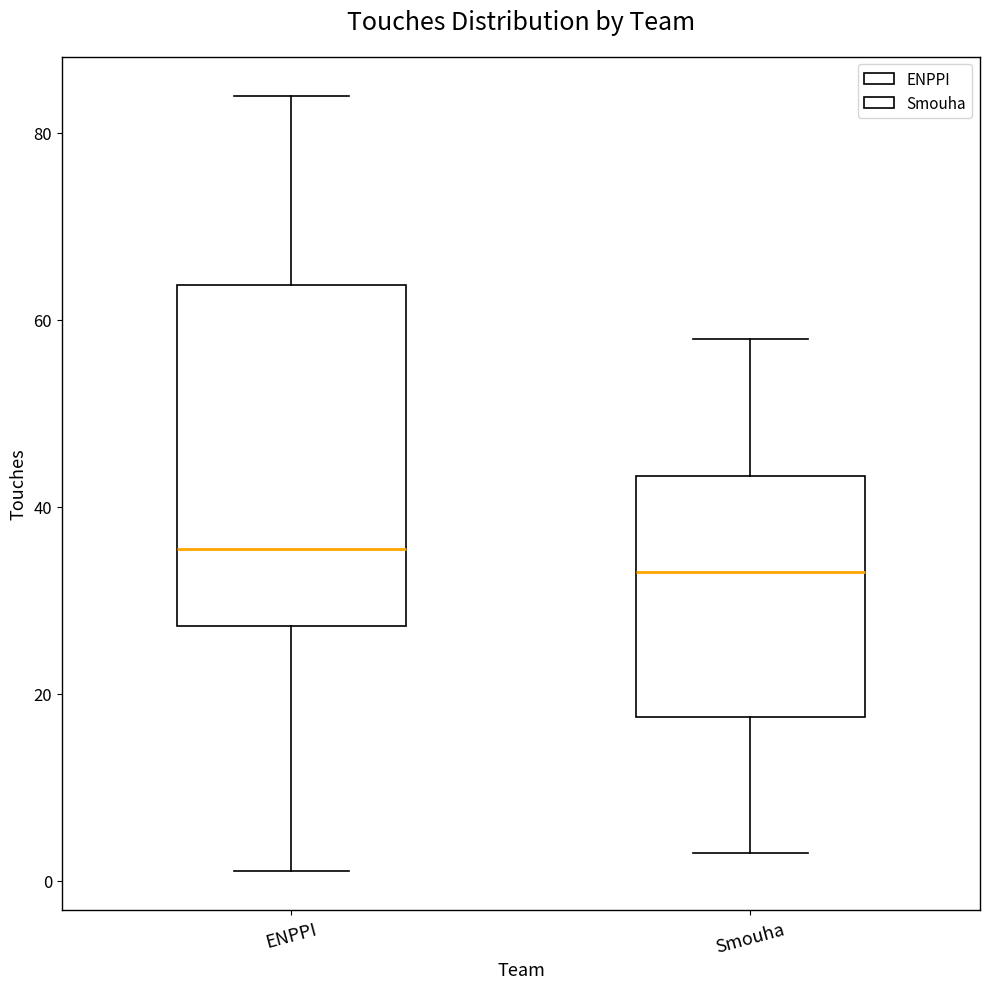

Which box has the highest median line?

ENPPI